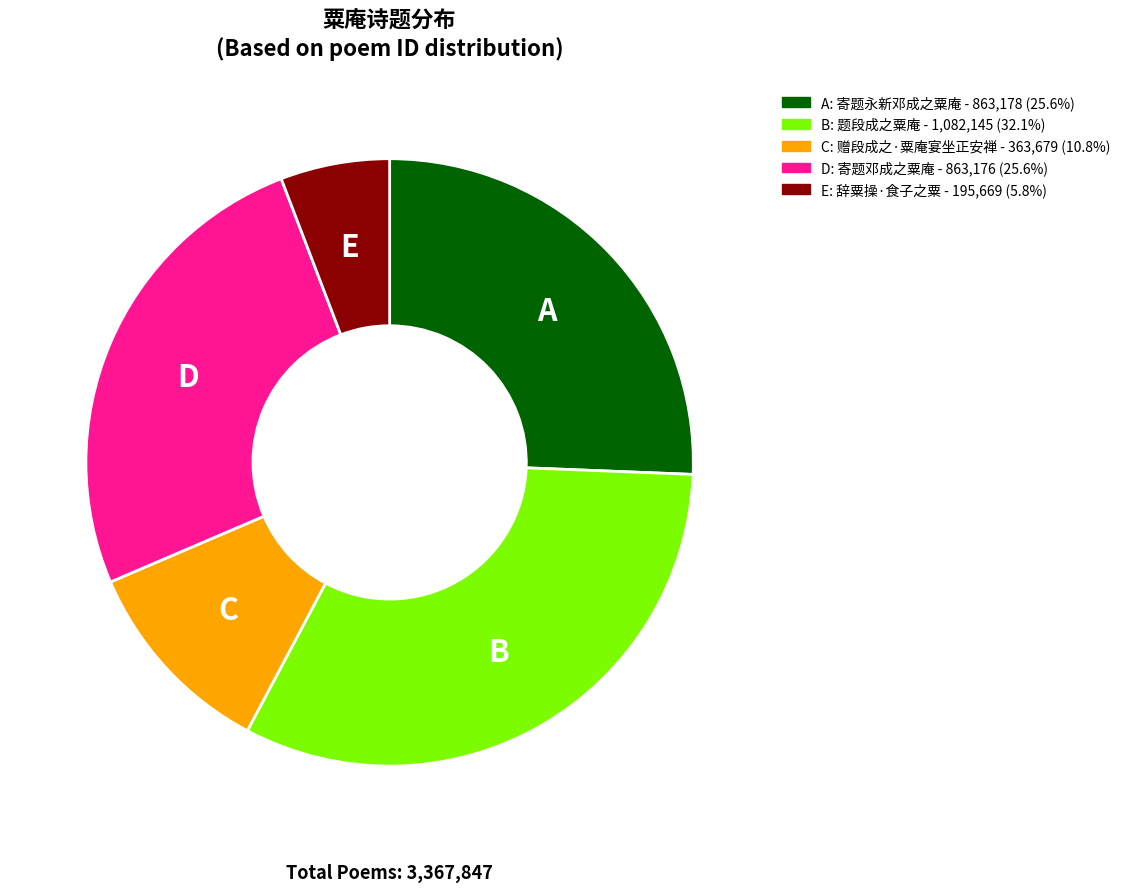

Is there any slice that represents more than half of the pie?

No